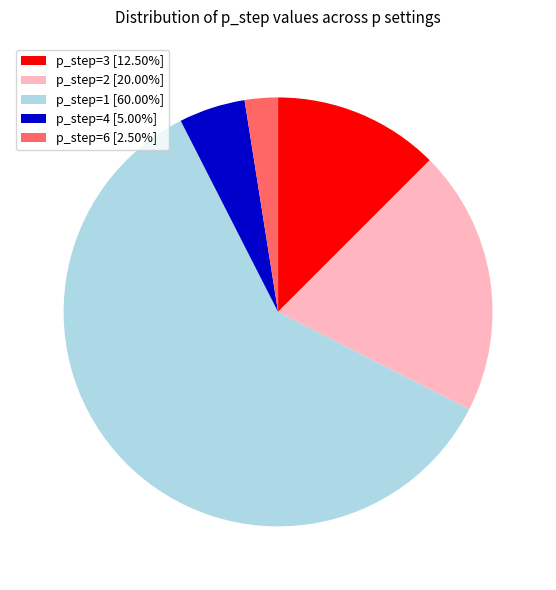

Do p_step=1 [60.00%] and p_step=4 [5.00%] together represent more than half of the pie?

Yes